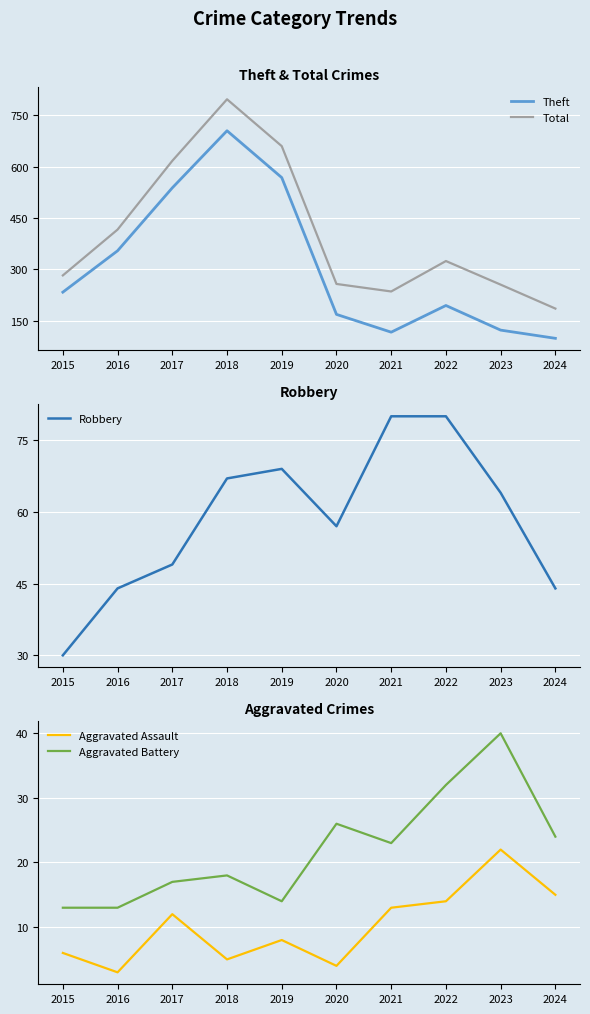

What are all the series names shown in the legend?

Theft, Total, Robbery, Aggravated Assault, Aggravated Battery